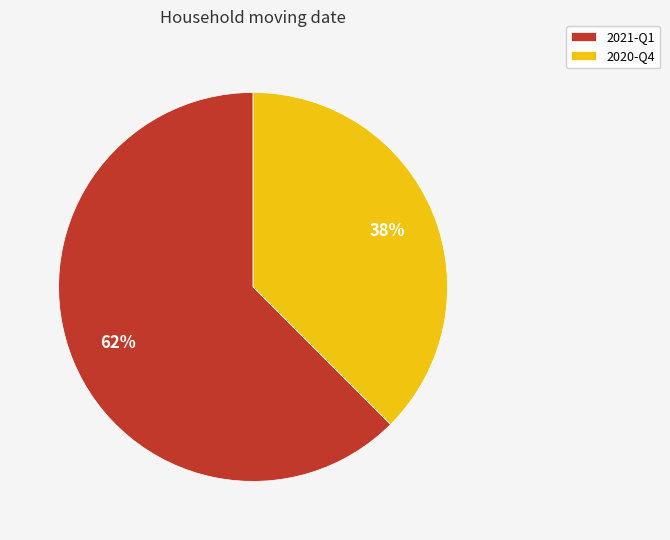

What is the largest slice in the pie chart?

2021-Q1